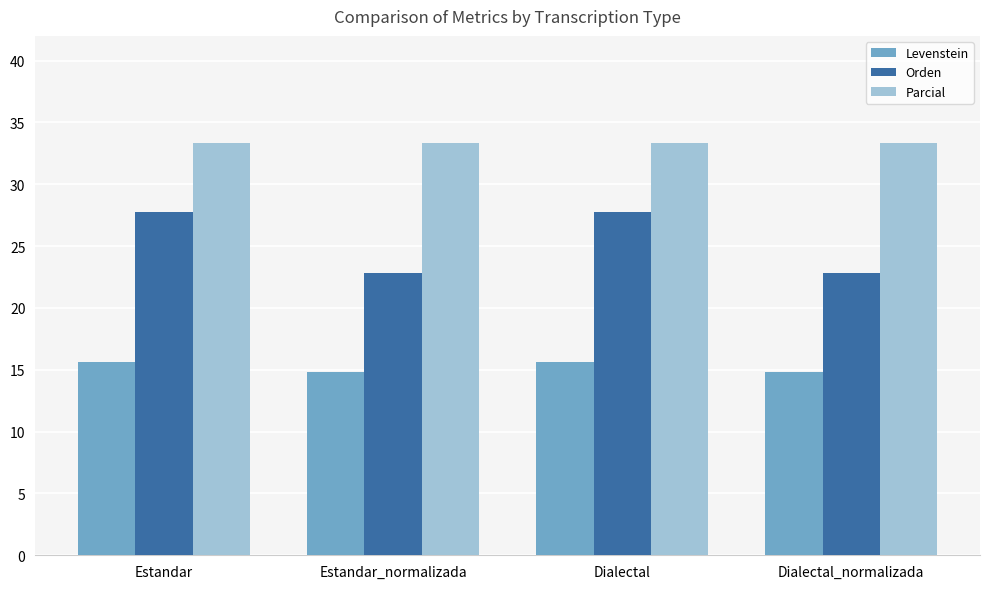

Is it true that Parcial equals 33.3 at Estandar_normalizada?

True